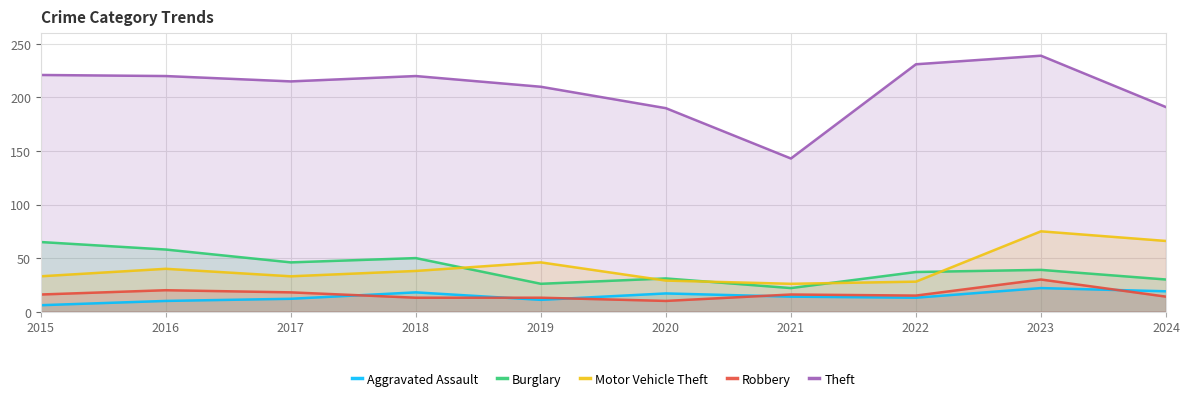

Is the value of Aggravated Assault at 2018 greater than the value of Robbery at 2024?

Yes